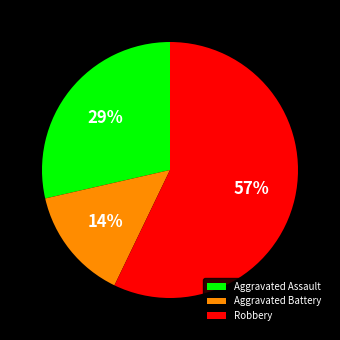

Rank the categories by value from lowest to highest.

Aggravated Battery, Aggravated Assault, Robbery